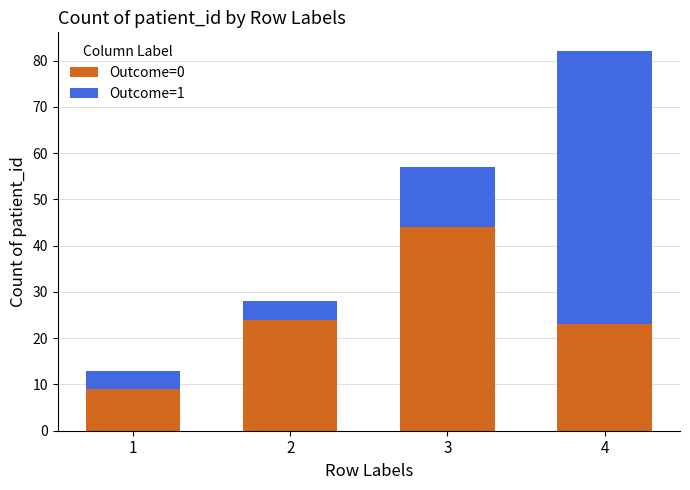

What is the total value across all series at 3?

57